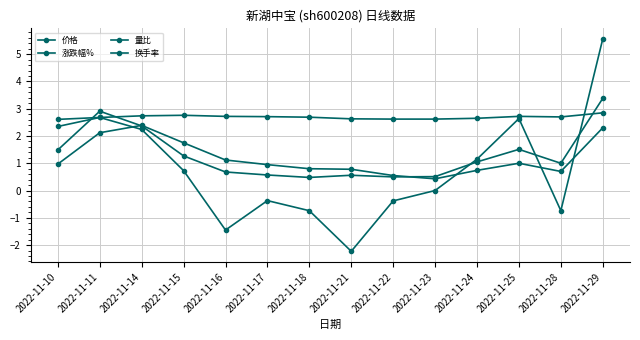

How many data points does each series have?

14